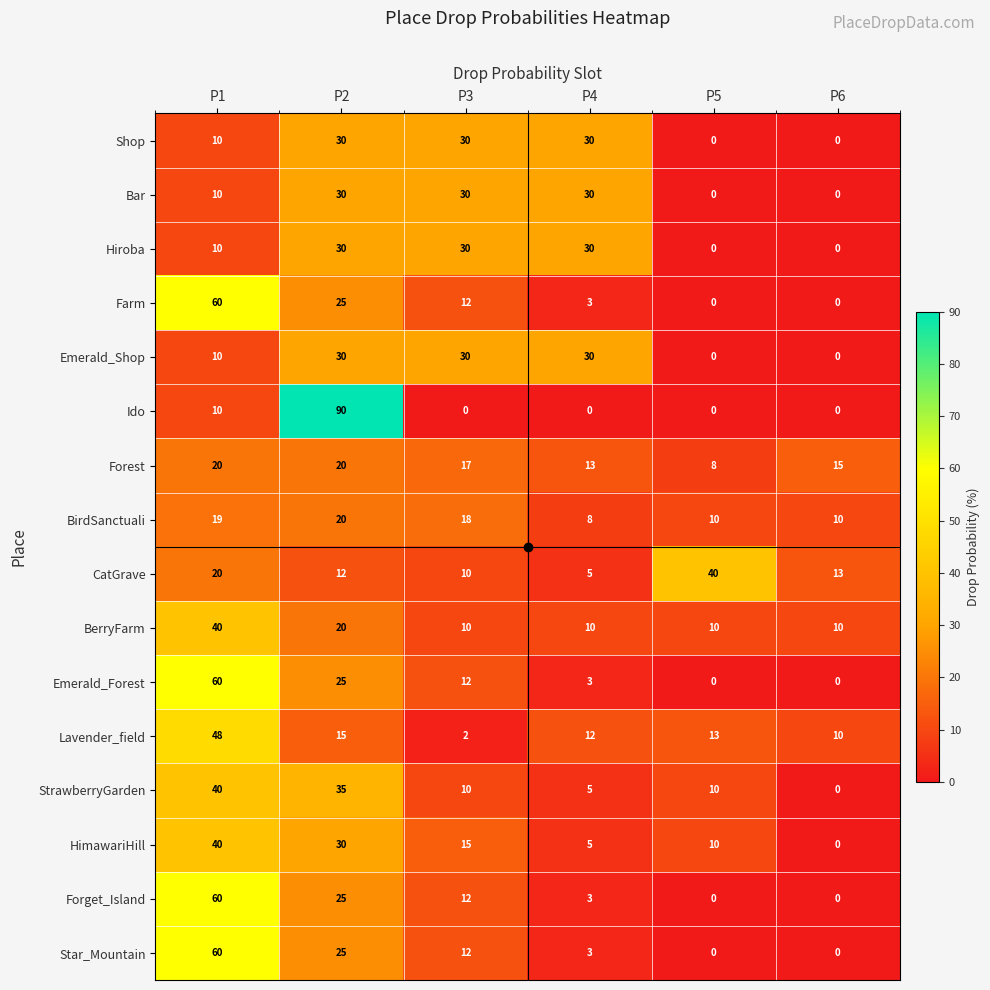

What is the spread (max minus min) of values at P5?

40